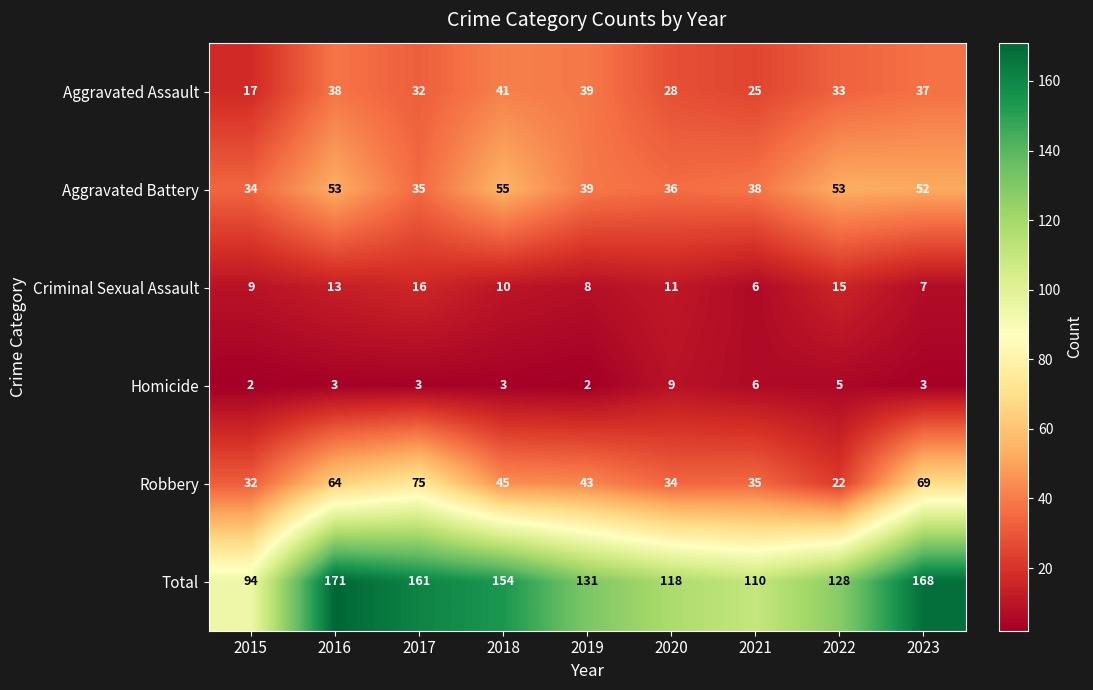

How many data points does each series have?

9